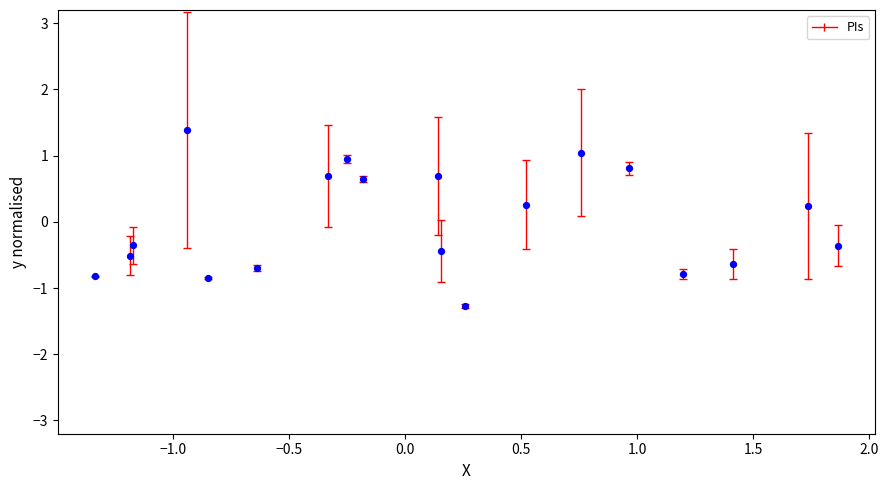

What is the range of X values (max minus min)?

3.2